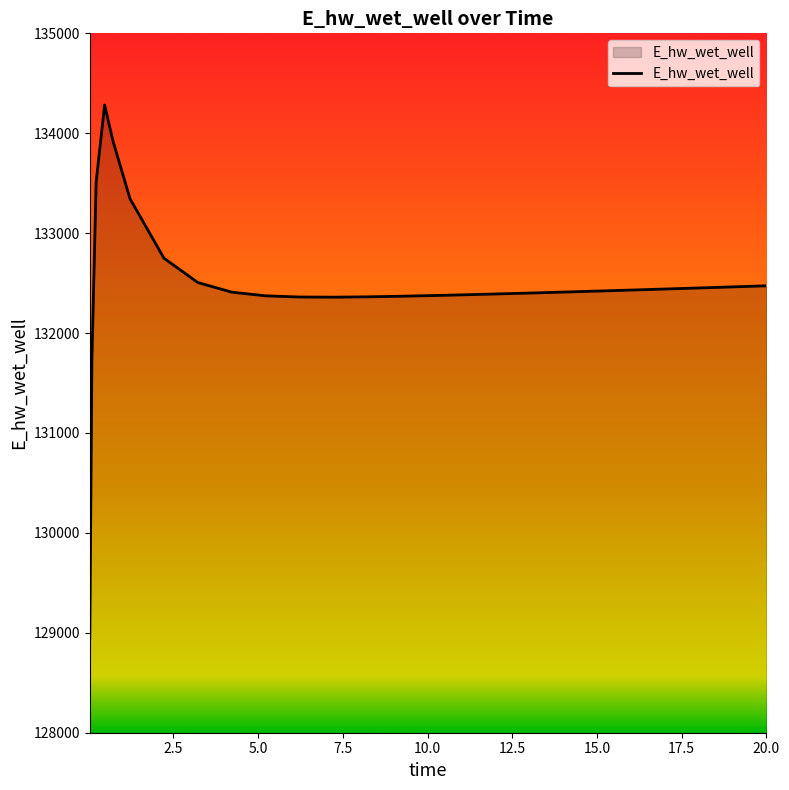

What is the smallest value displayed?

128942.0